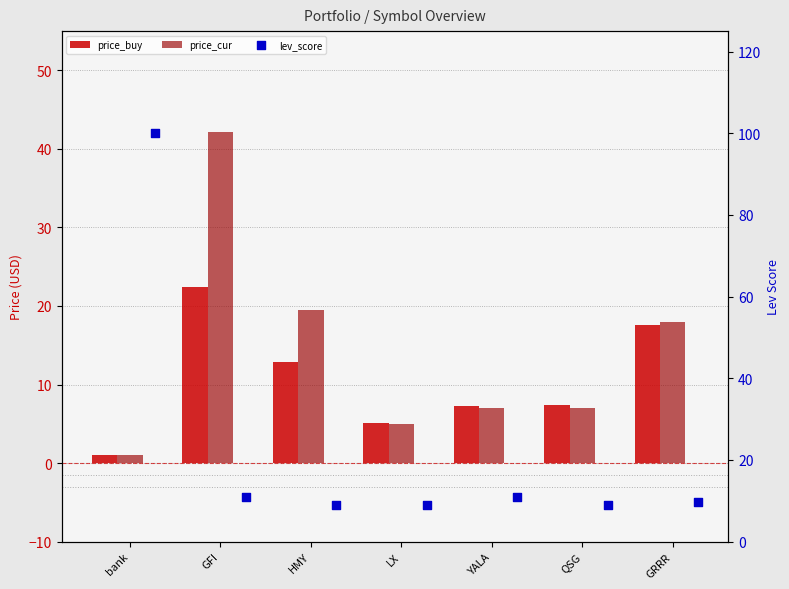

Which series has the largest total across all categories?

lev_score